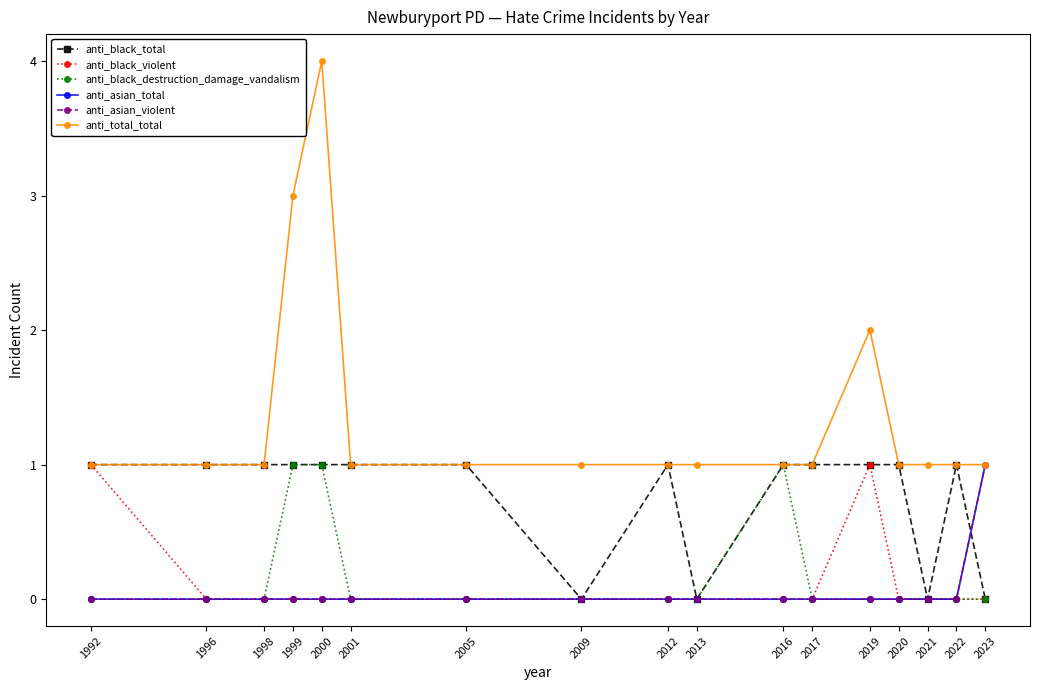

At which category does anti_black_total reach its first local peak?

2012